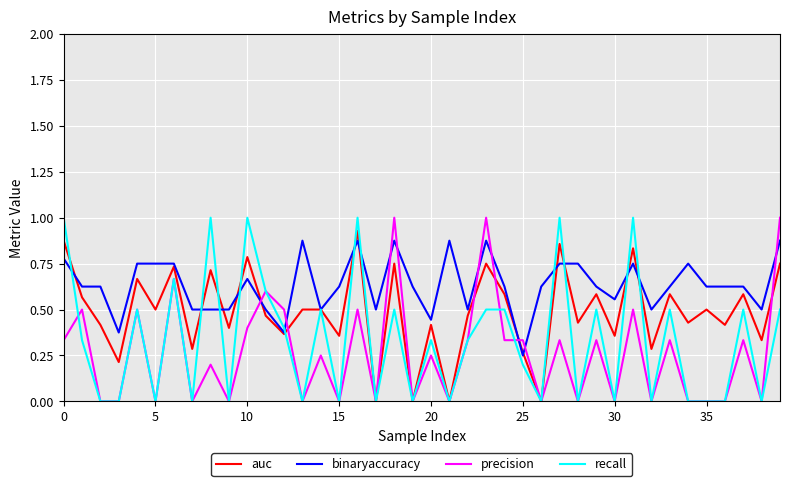

What are all the series names shown in the legend?

auc, binaryaccuracy, precision, recall